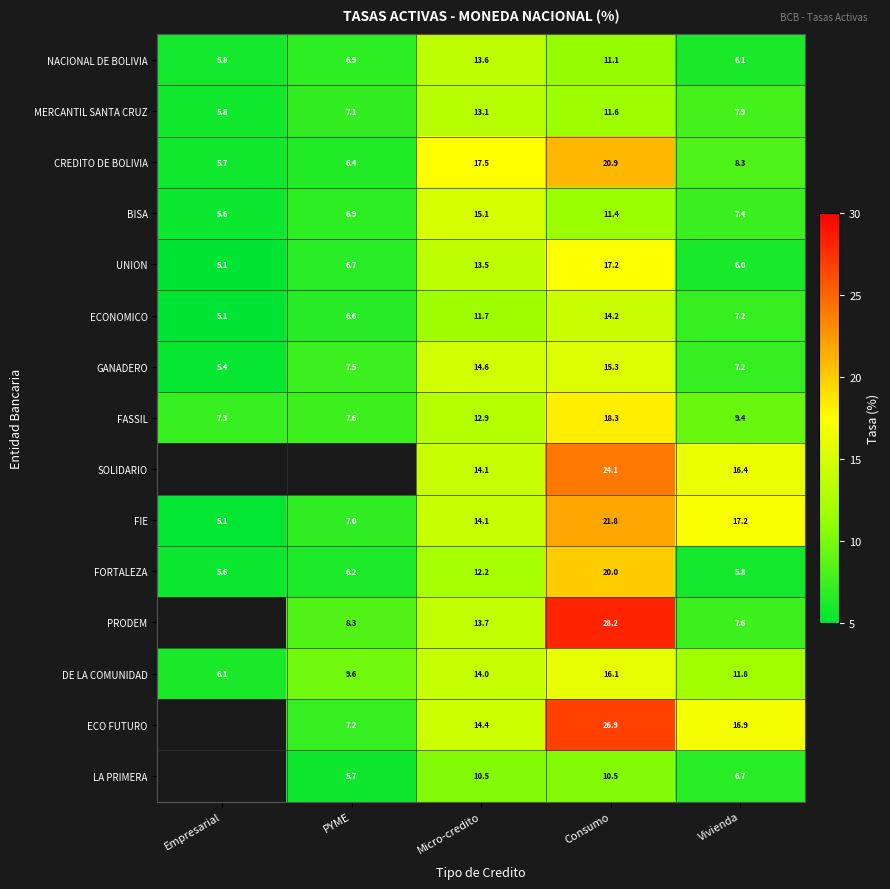

What is the sum of the DE LA COMUNIDAD values at Micro-credito and Consumo?

30.1